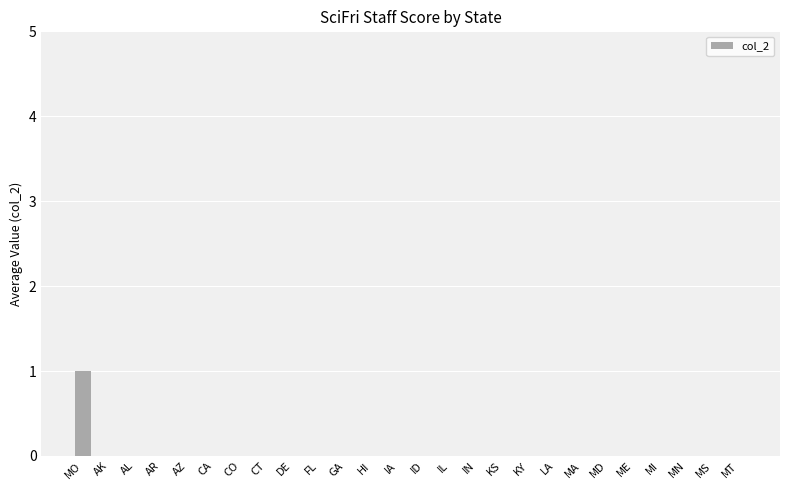

Between HI and MO, which is larger?

MO